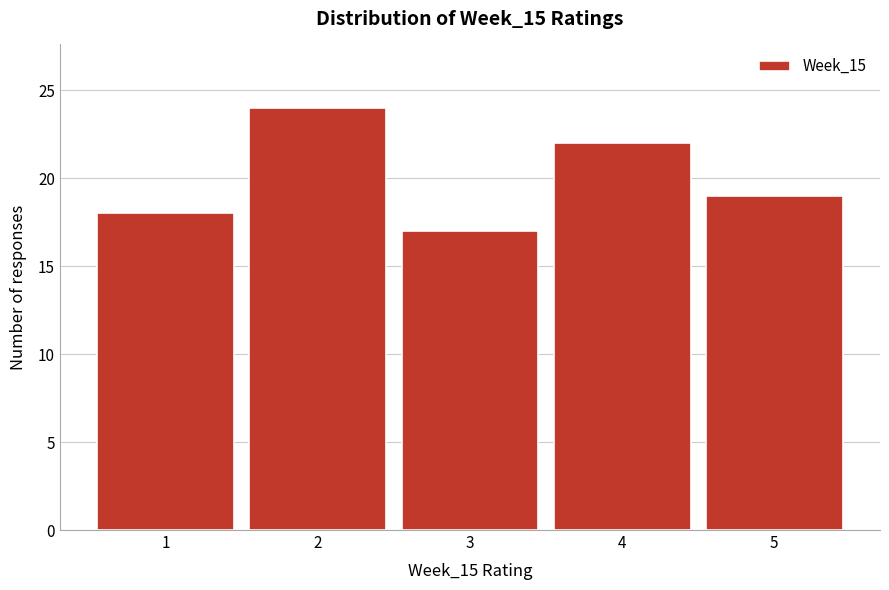

Reading left to right, extract all data points from this chart.

18	24	17	22	19